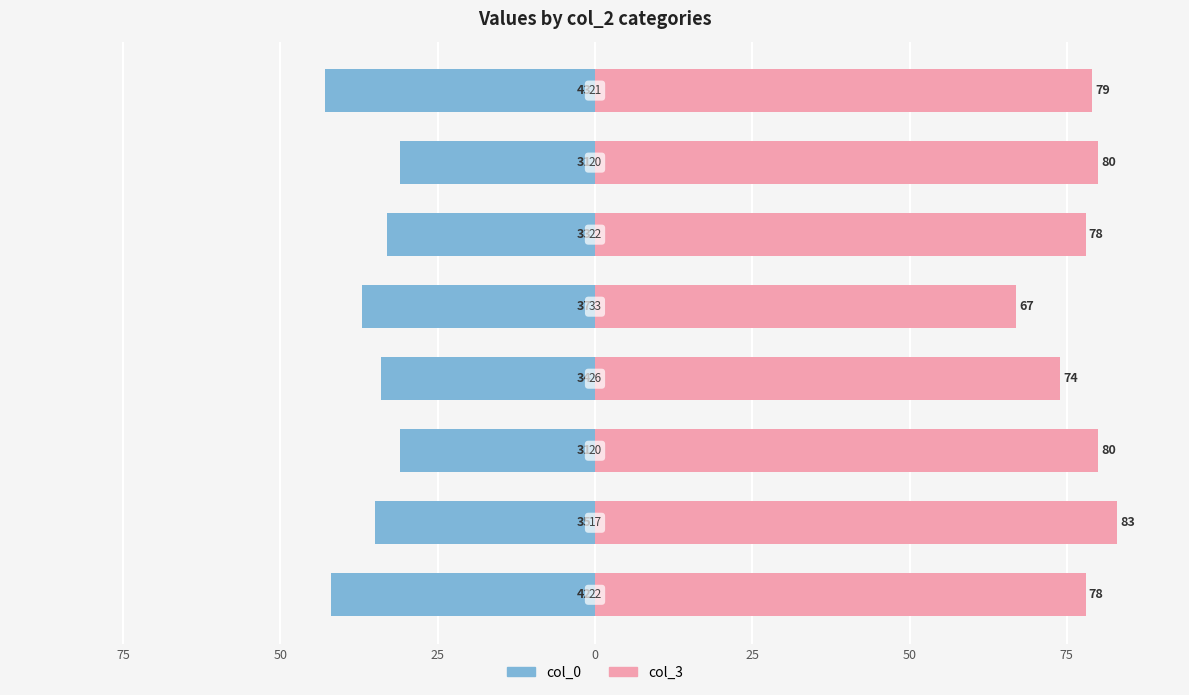

What is the maximum value shown in the chart?

83